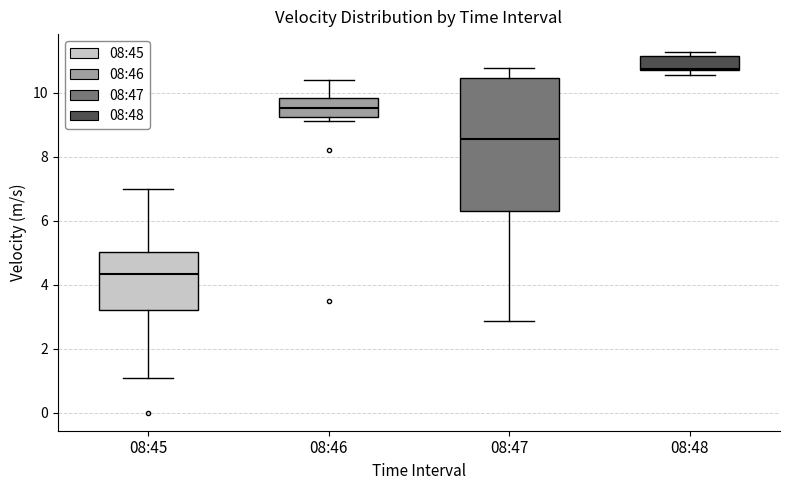

Which box's median line is the lowest?

08:45